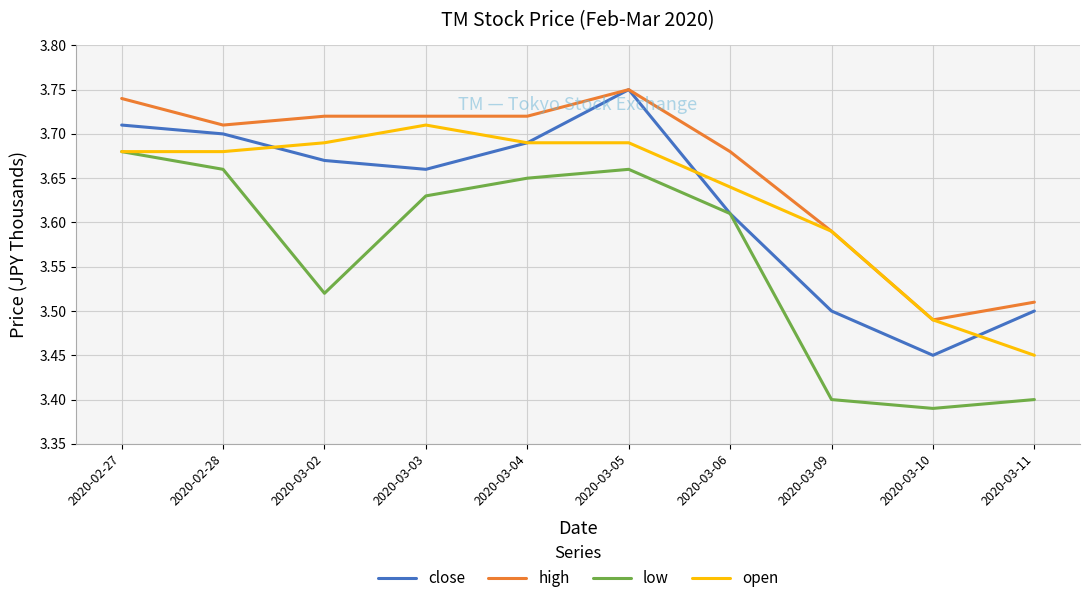

Which series has the widest spread of values?

close